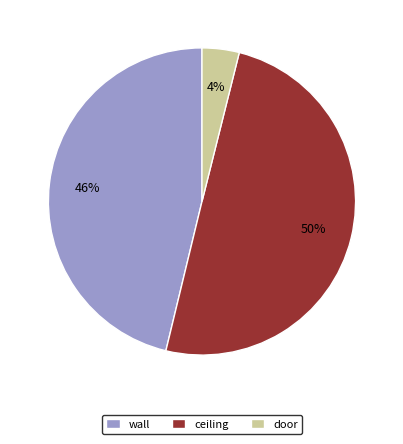

Do ceiling and wall together represent more than half of the pie?

Yes